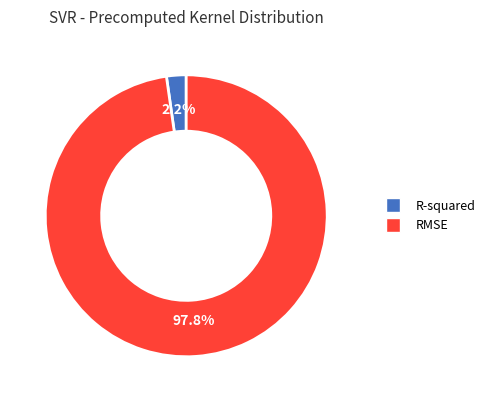

What is the majority slice?

RMSE